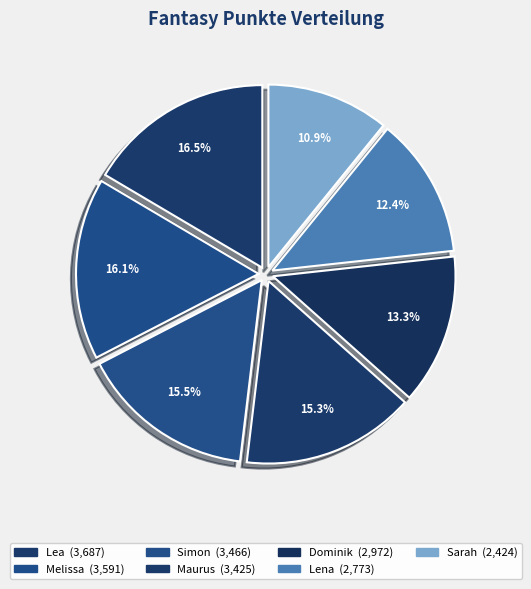

Is it true that Melissa is 25% of the pie?

False